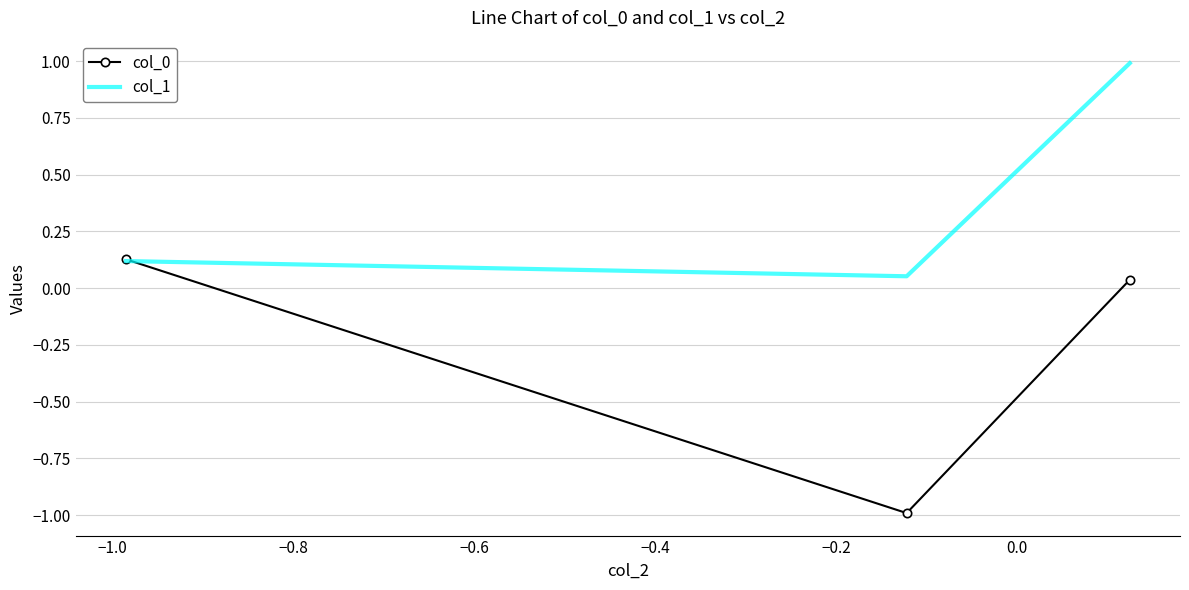

At how many categories does at least one series exceed 0?

3